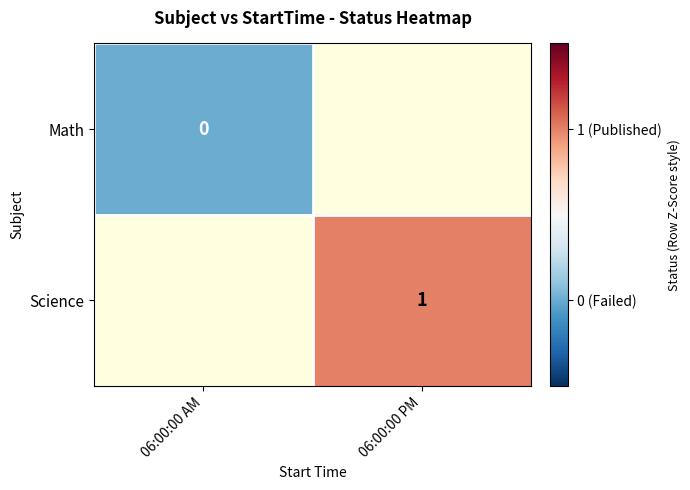

The value of Science at 06:00:00 PM is 1.0. True or false?

True